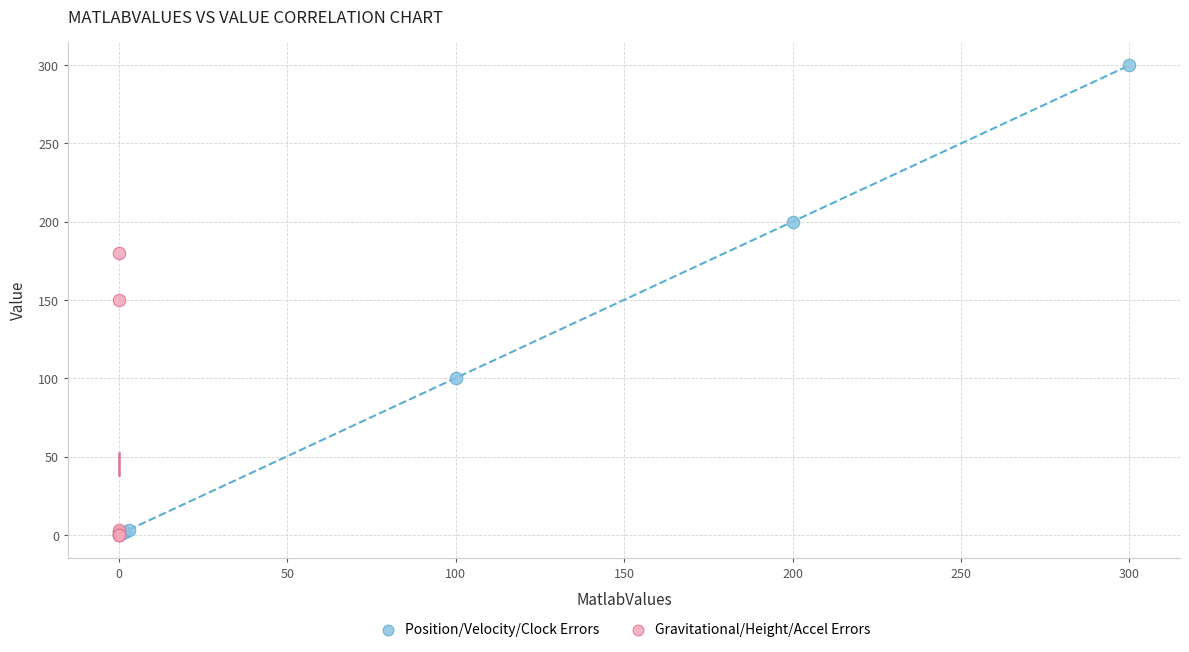

Which series has the largest Y range (max minus min)?

Position/Velocity/Clock Errors